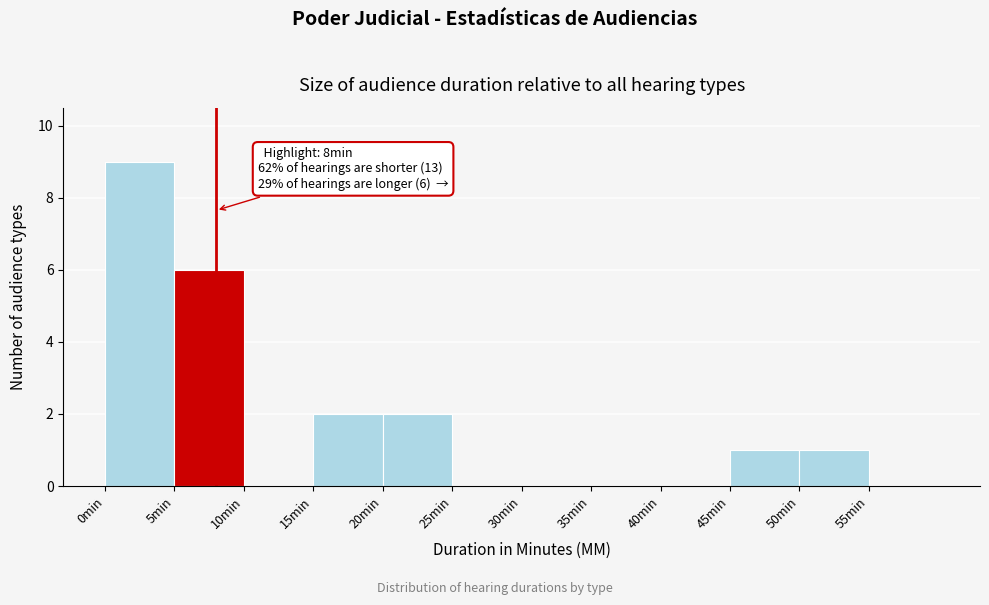

Which range on the x-axis has the tallest bar?

0 to 5